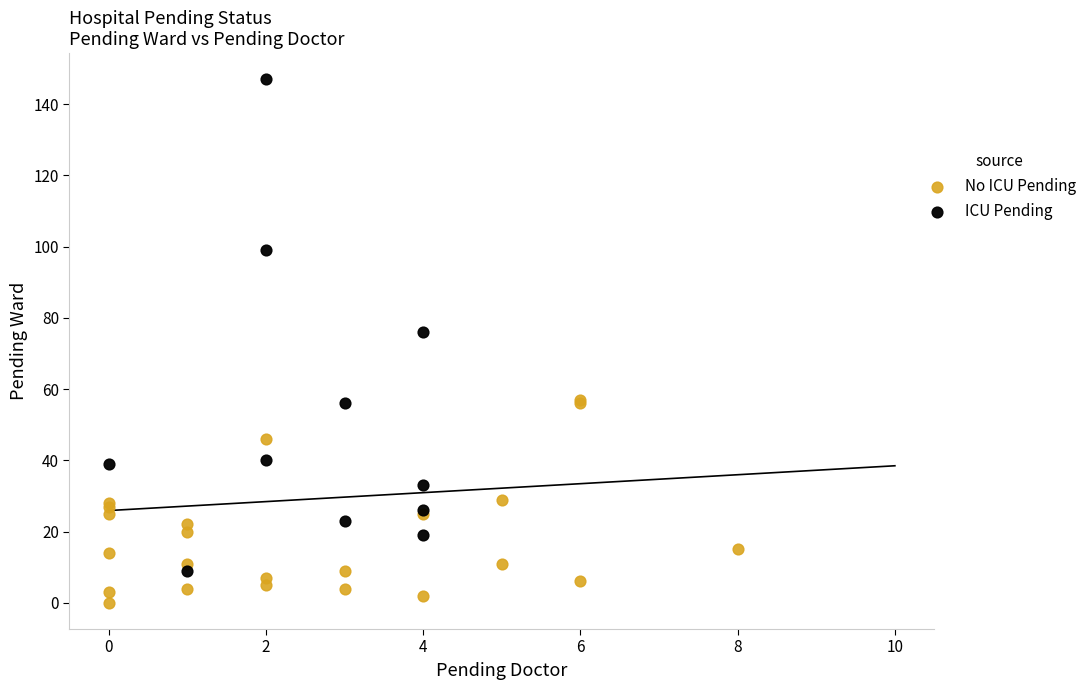

Which series contains the lowest Y value?

No ICU Pending